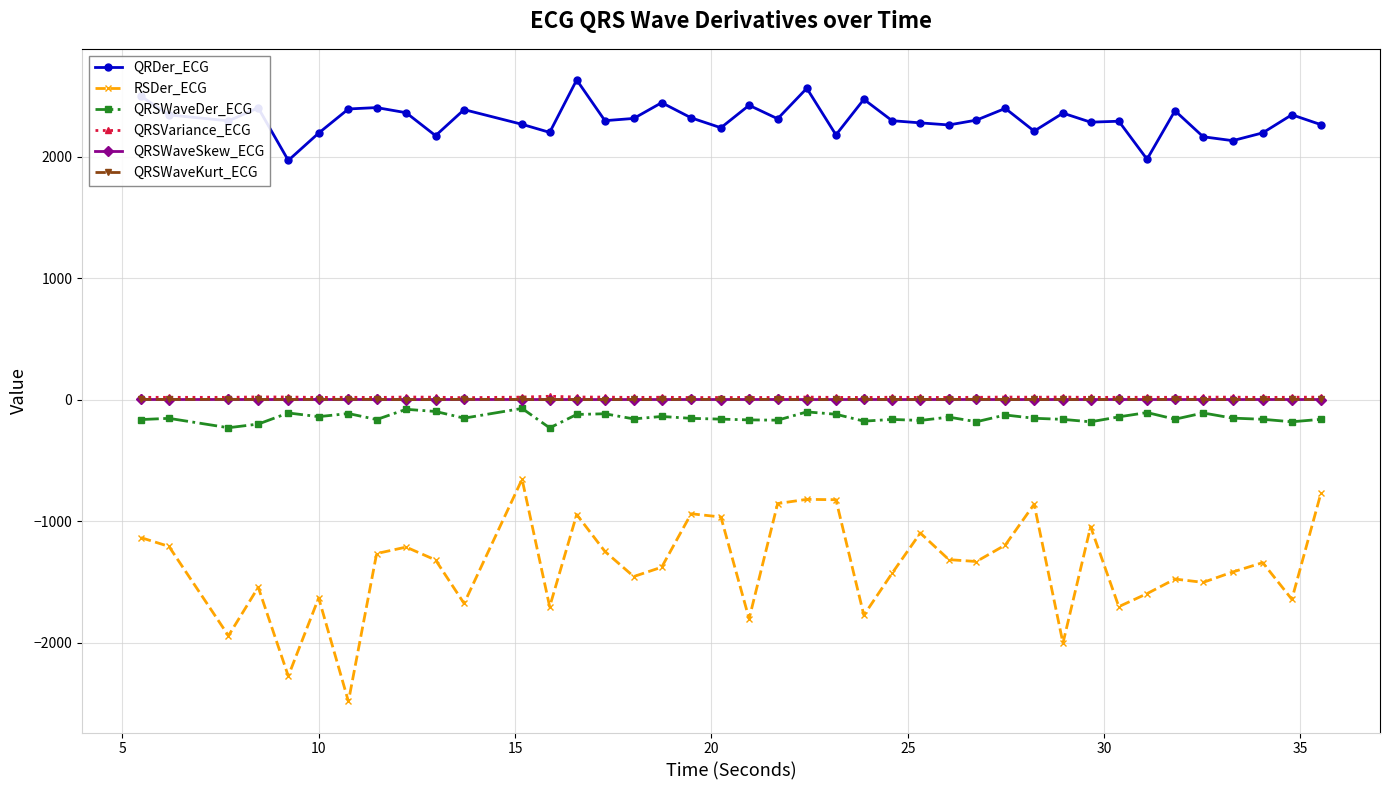

What is the smallest value displayed?

-2484.6